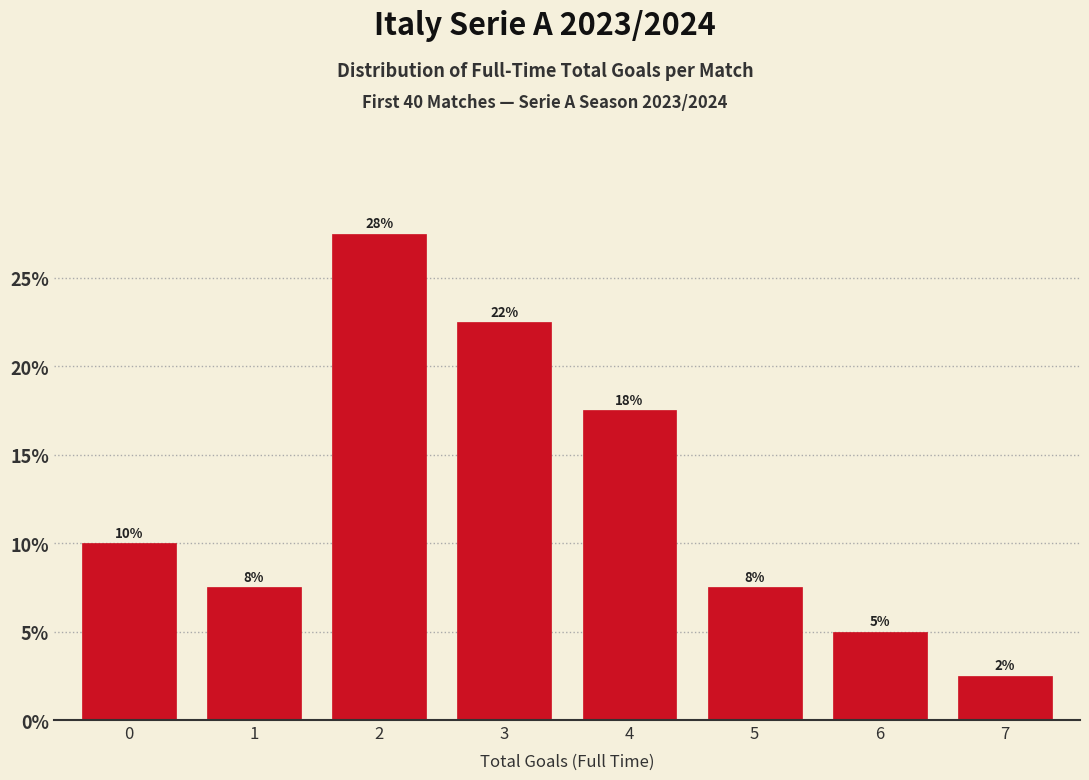

How many bars are there in total?

8